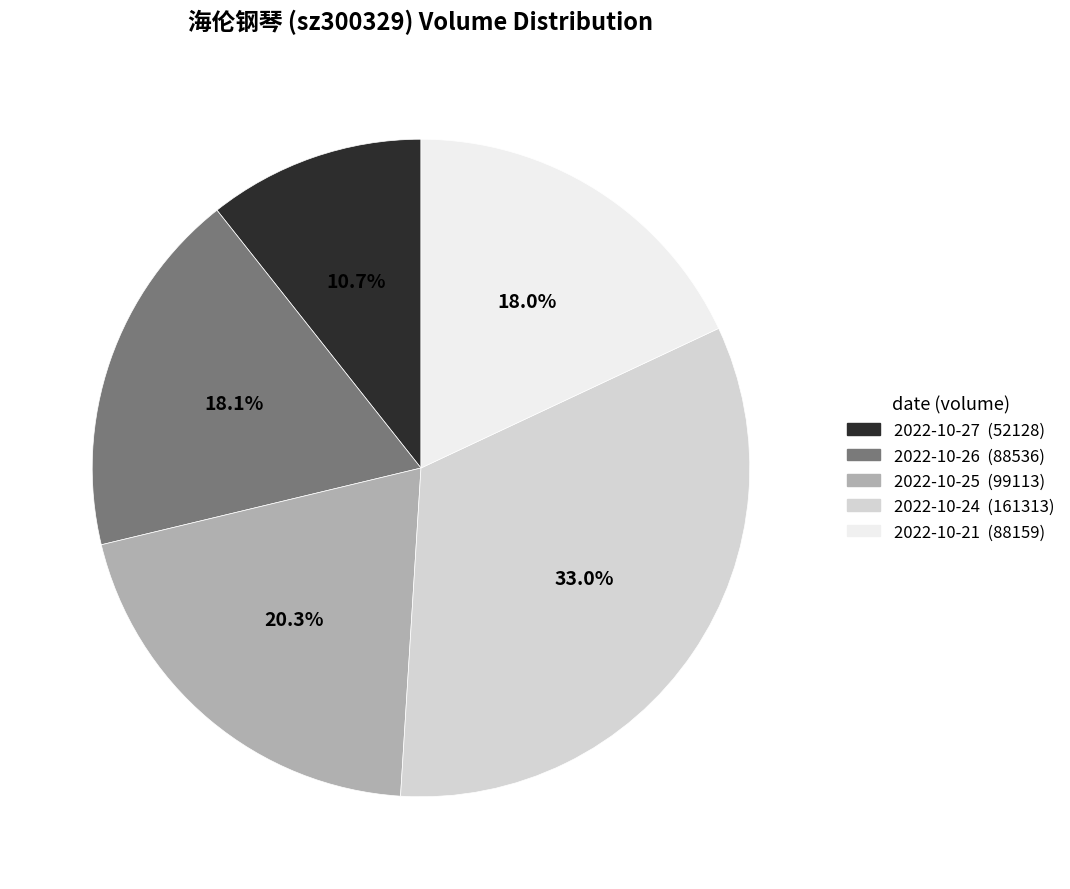

To the nearest percent, what percentage of the pie is 2022-10-25?

20%